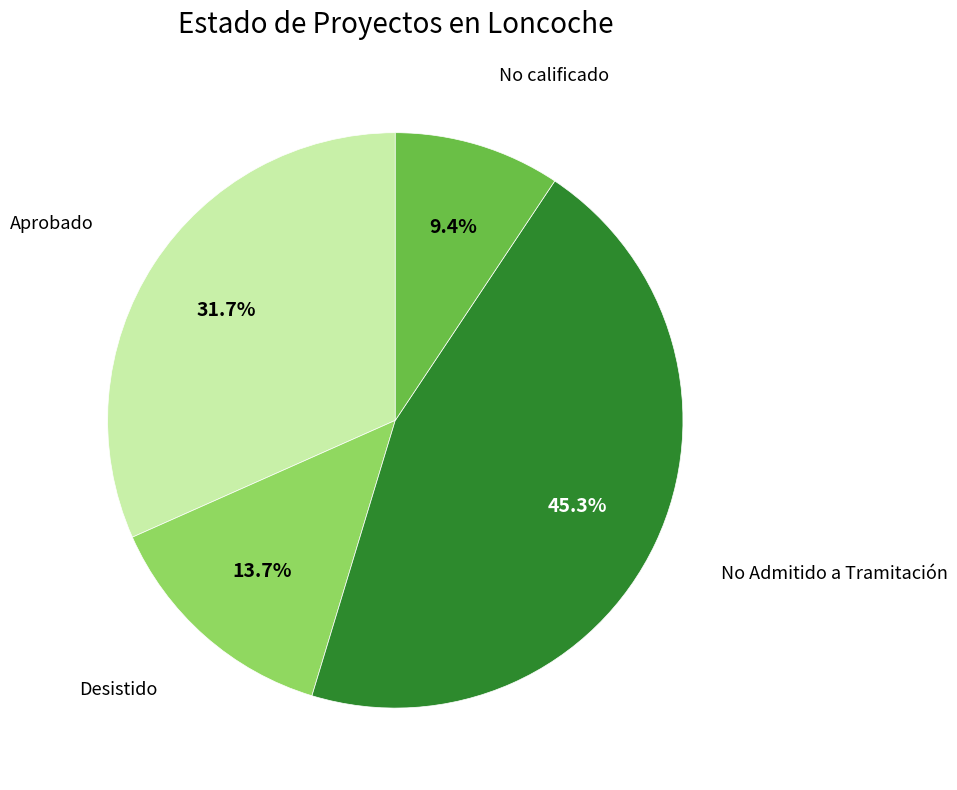

Is there any slice that represents more than half of the pie?

No